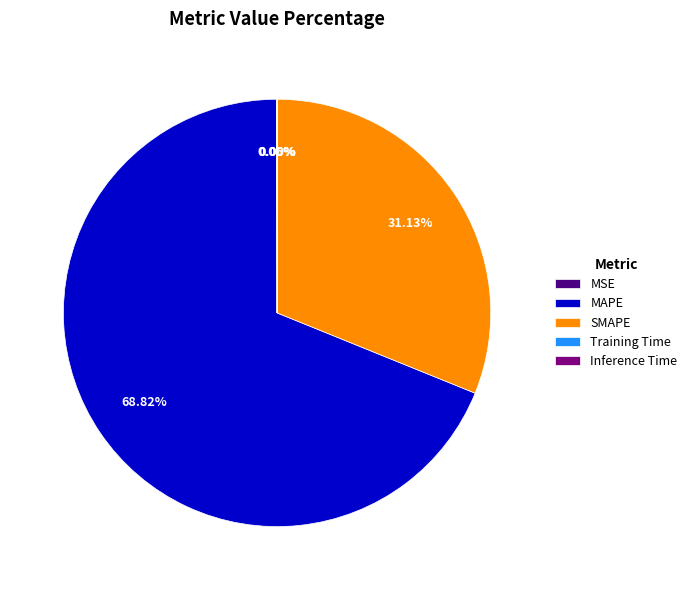

Which slice is the largest?

MAPE